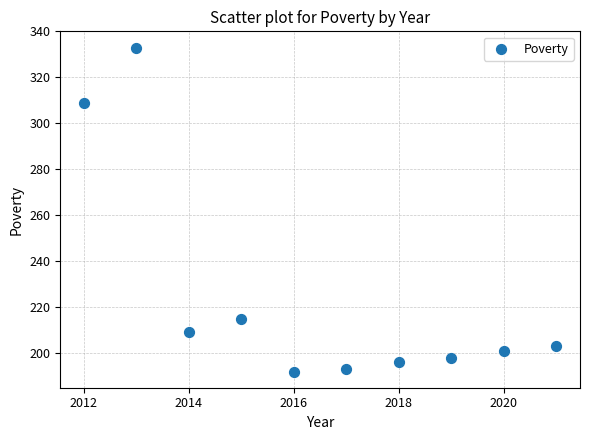

What is the average Y value?

225